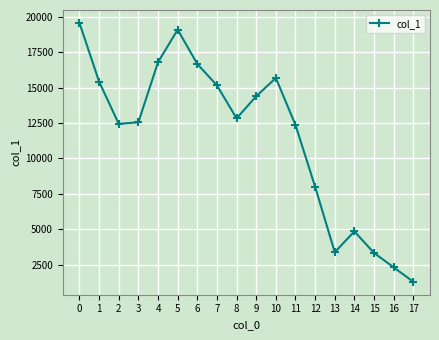

What is the greatest value displayed?

19568